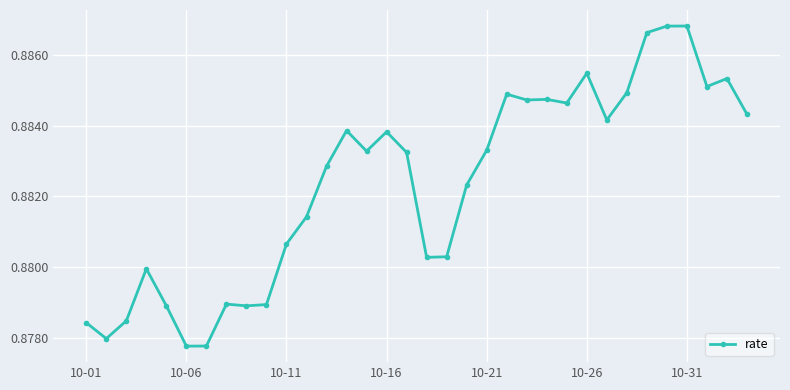

What is the sum of all values?

30.0